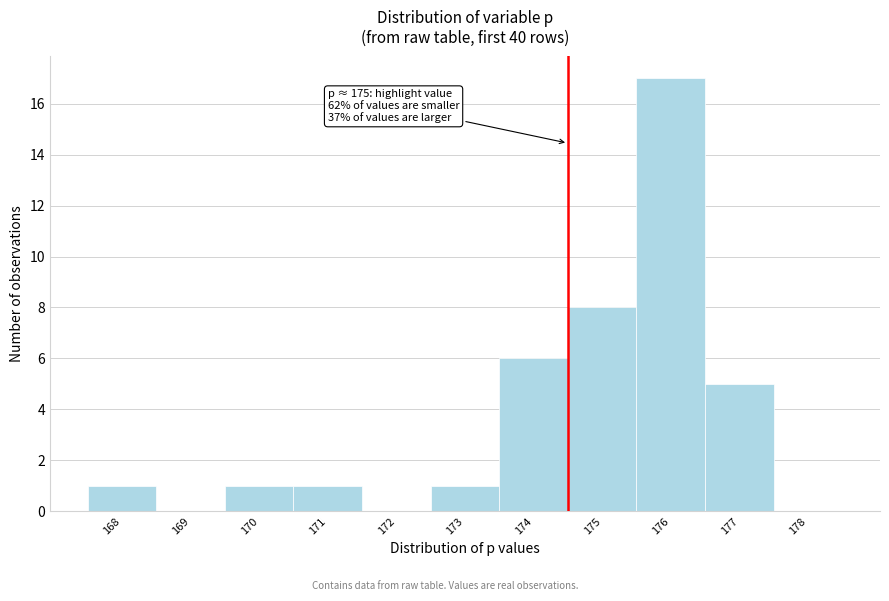

Reading left to right, what are all the values shown in this chart?

168=1	169=0	170=1	171=1	172=0	173=1	174=6	175=8	176=17	177=5	178=0